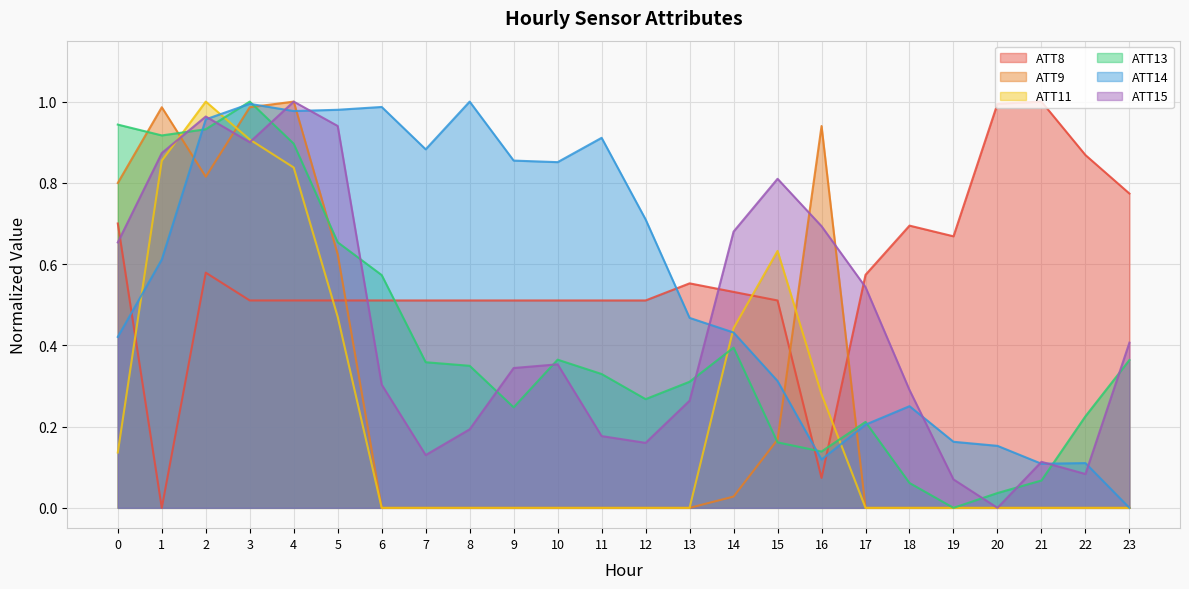

Which series ends up on top after the final intersection of ATT14 and ATT11?

ATT14